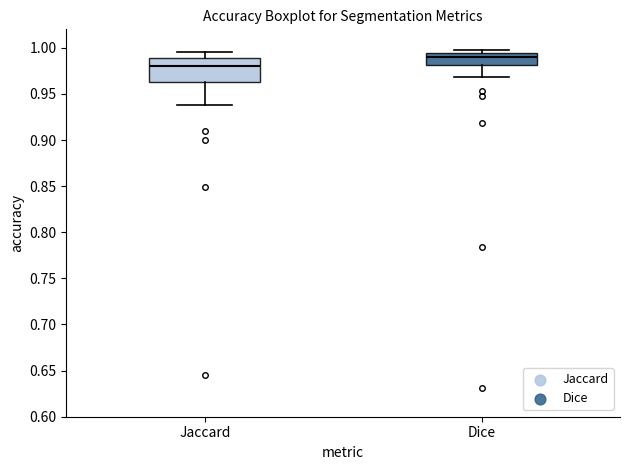

Where is the upper edge of the box for Jaccard on the y-axis? The values are not printed on the chart, so give them approximately, as read against the axis.

0.990